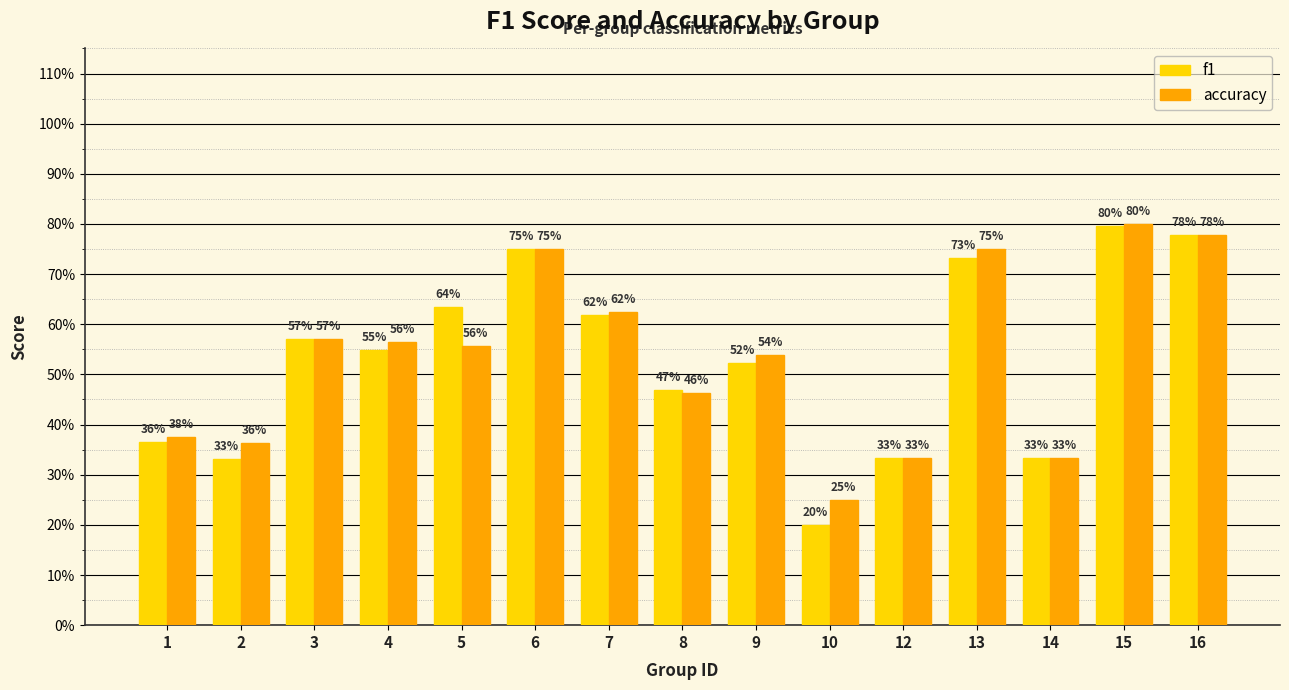

Reading left to right, transcribe all the data shown in this chart.

f1: 0.4	0.3	0.6	0.5	0.6	0.8	0.6	0.5	0.5	0.2	0.3	0.7	0.3	0.8	0.8
accuracy: 0.4	0.4	0.6	0.6	0.6	0.8	0.6	0.5	0.5	0.2	0.3	0.8	0.3	0.8	0.8